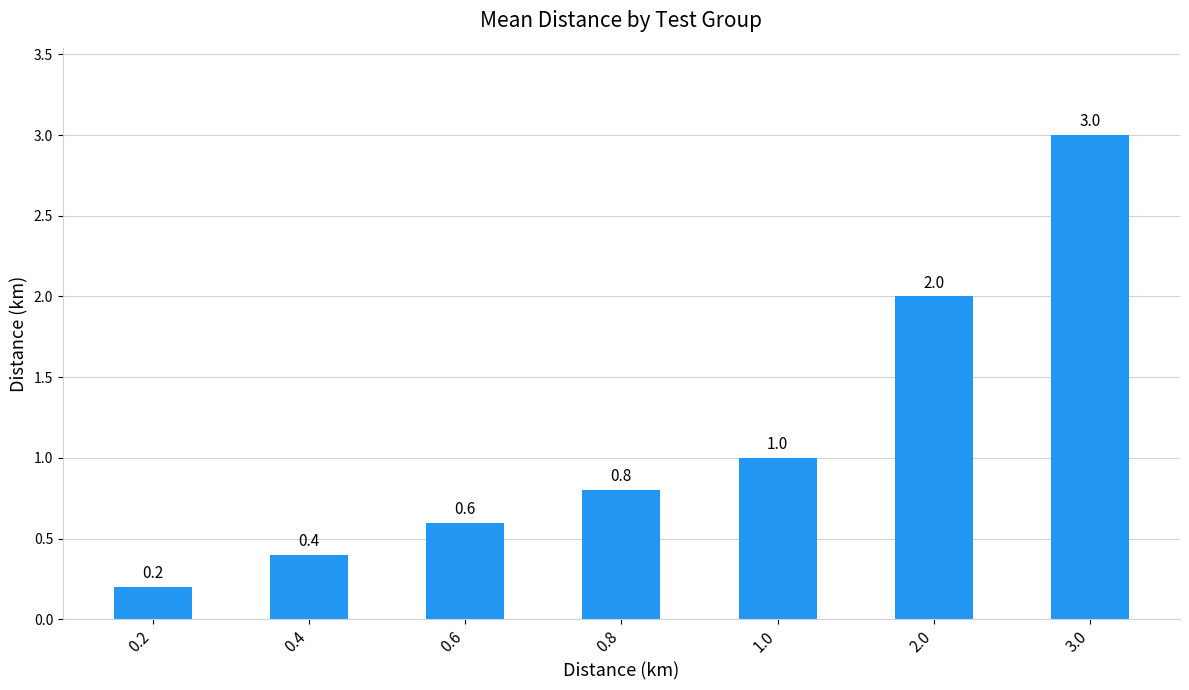

Read the value at 0.2.

0.2